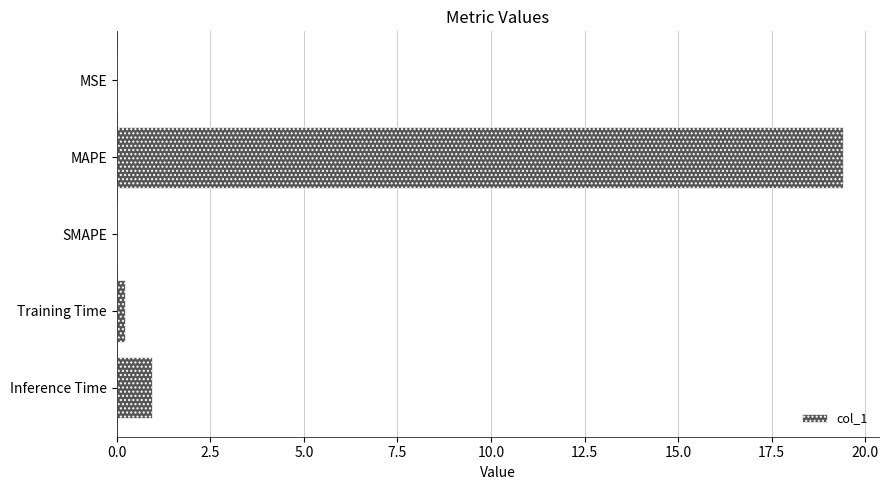

True or false: the data shows 0.0 at MSE.

True